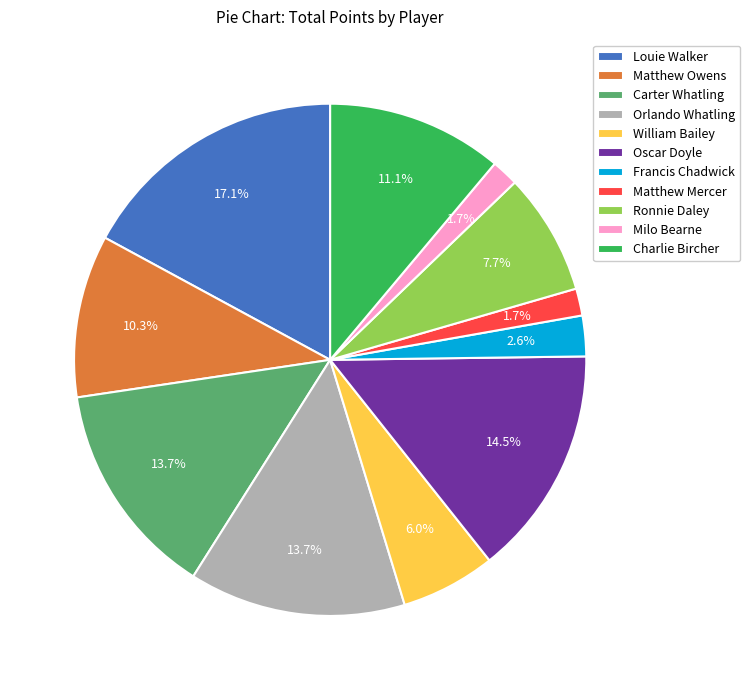

Which slice is the largest?

Louie Walker